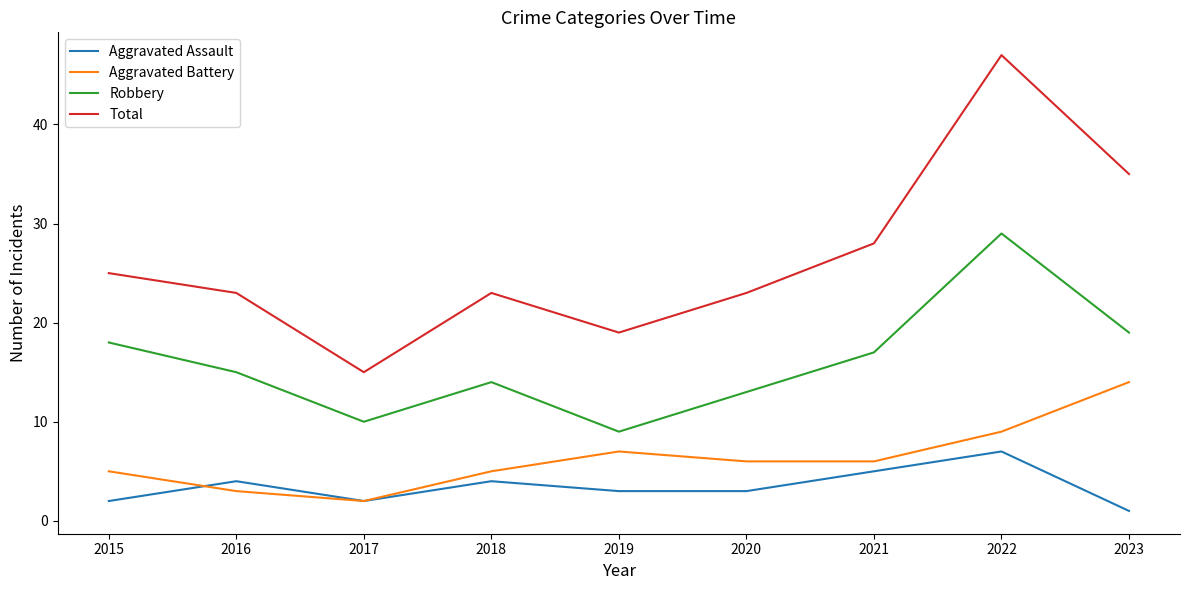

What is the difference between the maximum and minimum values in the Aggravated Assault series?

6